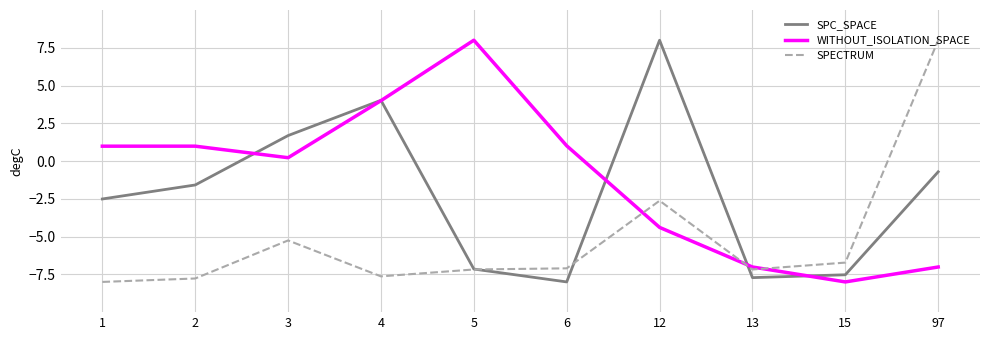

What is the difference between the highest and lowest values at 6?

9.0